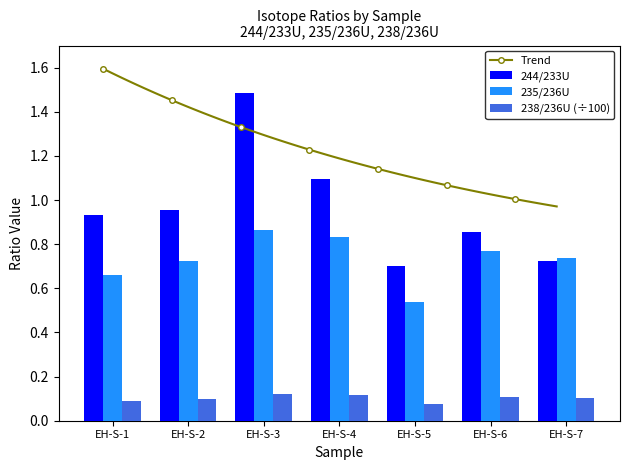

What is the difference between the maximum and minimum values in the 244/233U series?

0.8